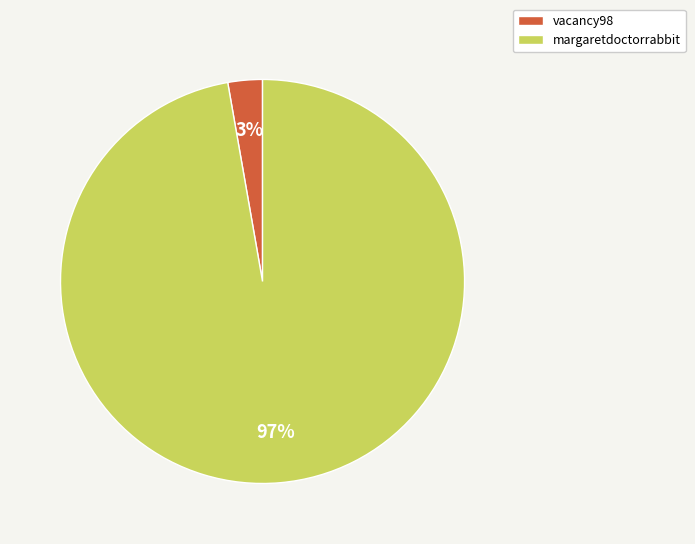

How many slices are in this pie chart?

2